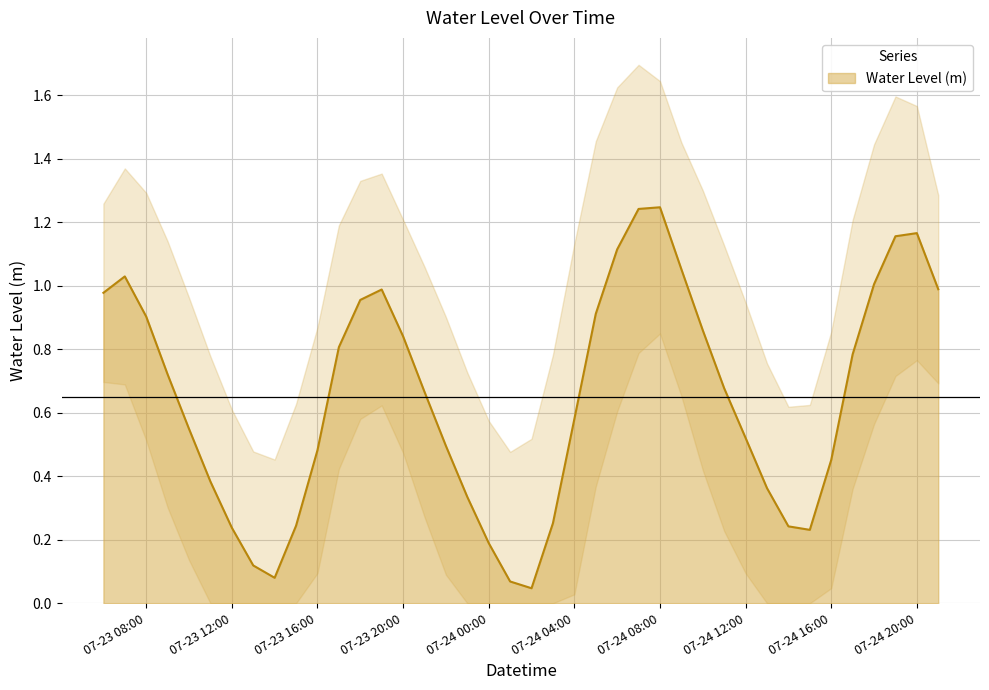

How many series are shown in this chart?

1